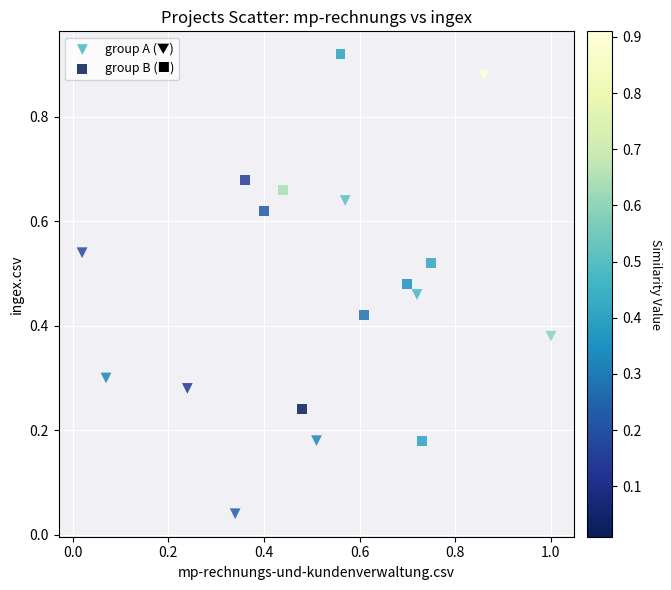

Which series reaches the maximum Y coordinate?

group B (■)